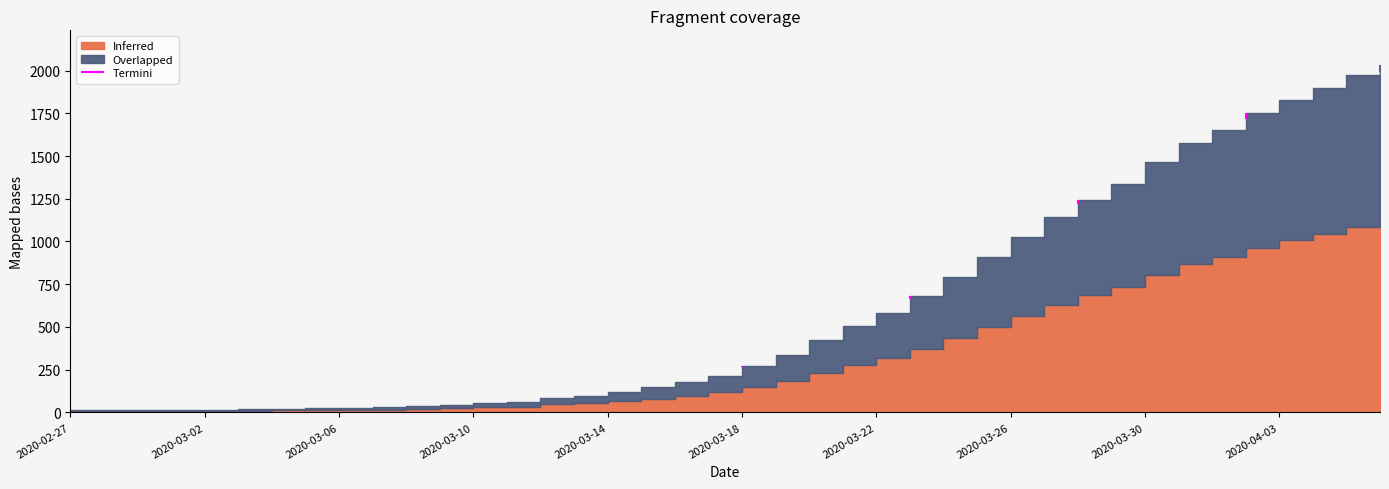

True or false: there are more than 1 points higher than both neighbors.

False